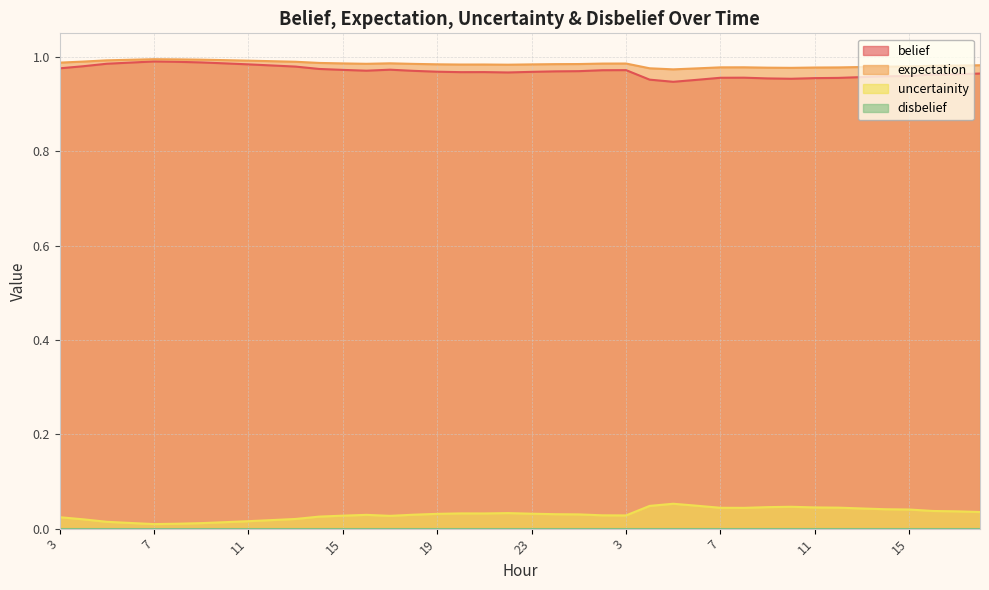

What is the spread (max minus min) of values at 6?

1.0